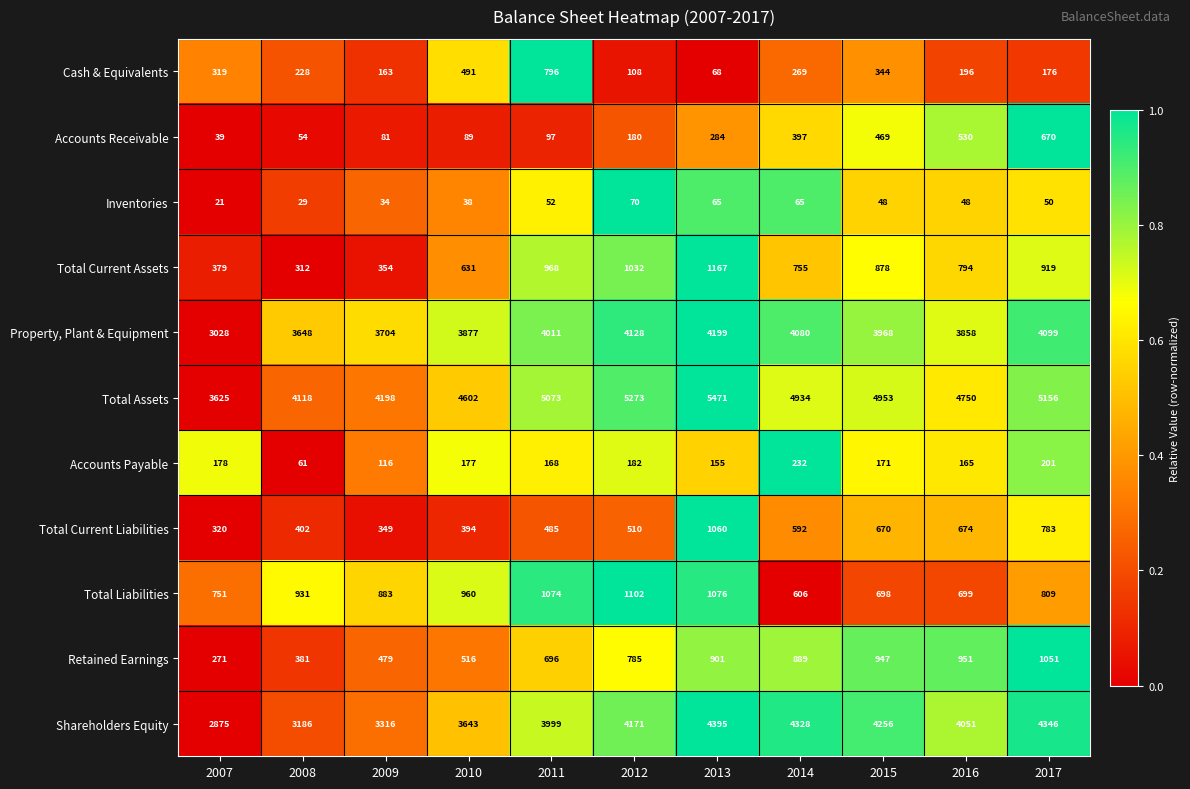

What is the average value of the Shareholders Equity series?

3870